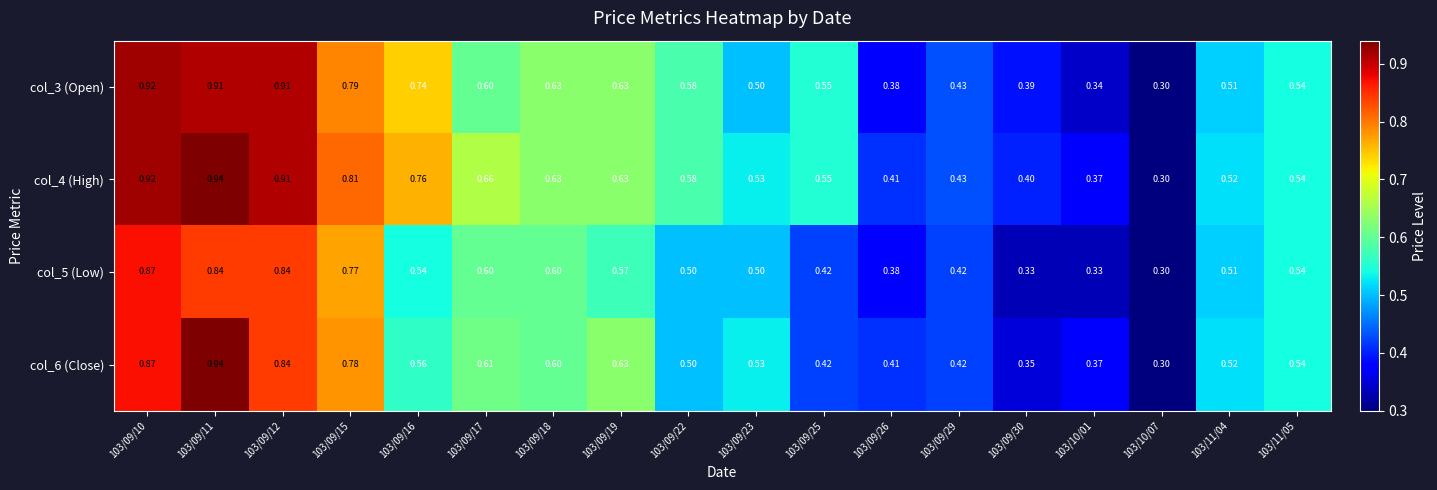

At which category does the chart reach its peak across all series?

103/09/11